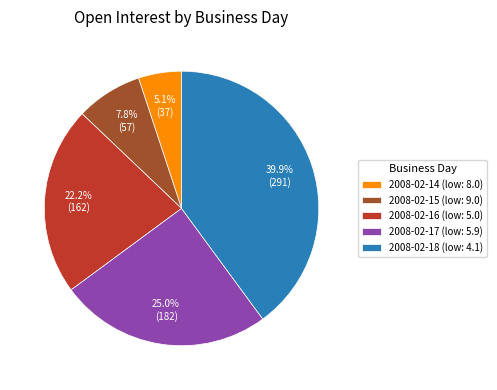

Does 2008-02-17 (low: 5.9) account for over 50% of the chart?

No